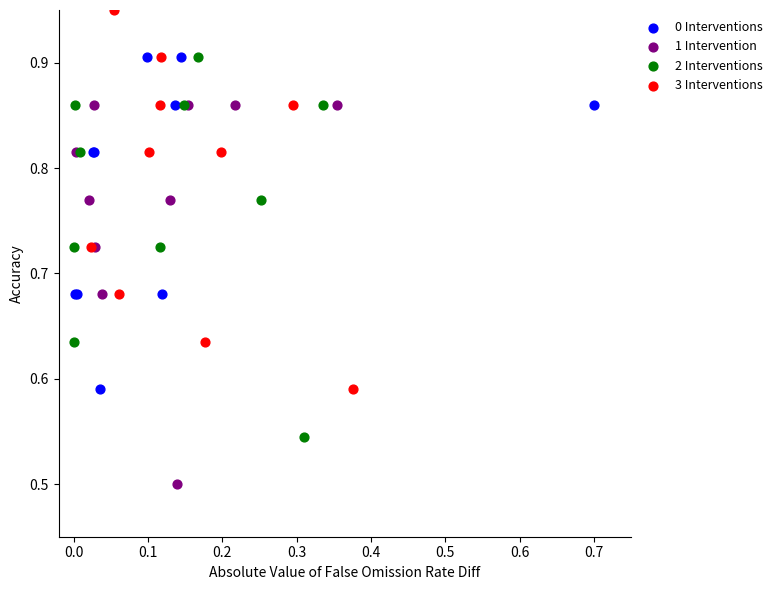

Which series contains the highest Y value?

3 Interventions